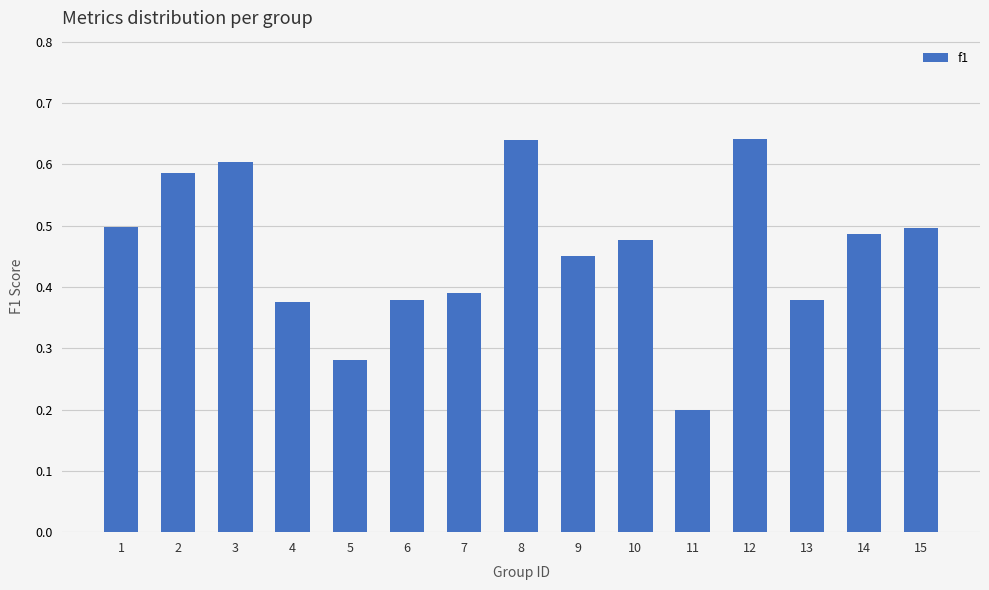

What is the minimum value shown in the chart?

0.2